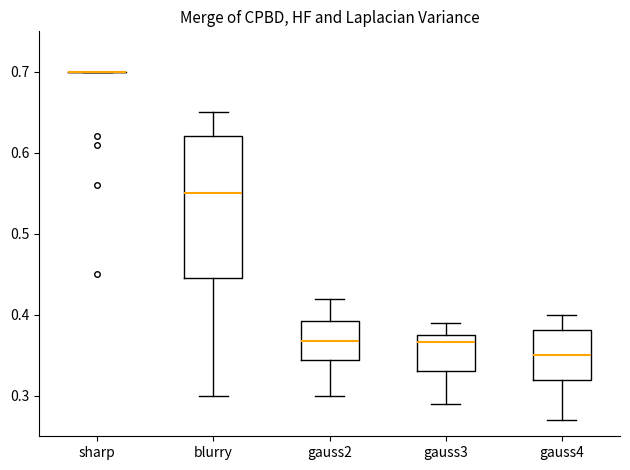

Reading left to right, read every box against the y-axis: the position of its median line, the range the box covers, and the ends of its whiskers. The values are not printed on the chart, so give them approximately, as read against the axis.

sharp: box collapsed to a line at 0.70, whiskers 0.70 to 0.70
blurry: median 0.55, box 0.45 to 0.62, whiskers 0.30 to 0.65
gauss2: median 0.37, box 0.34 to 0.39, whiskers 0.30 to 0.42
gauss3: median 0.37, box 0.33 to 0.38, whiskers 0.29 to 0.39
gauss4: median 0.35, box 0.32 to 0.38, whiskers 0.27 to 0.40